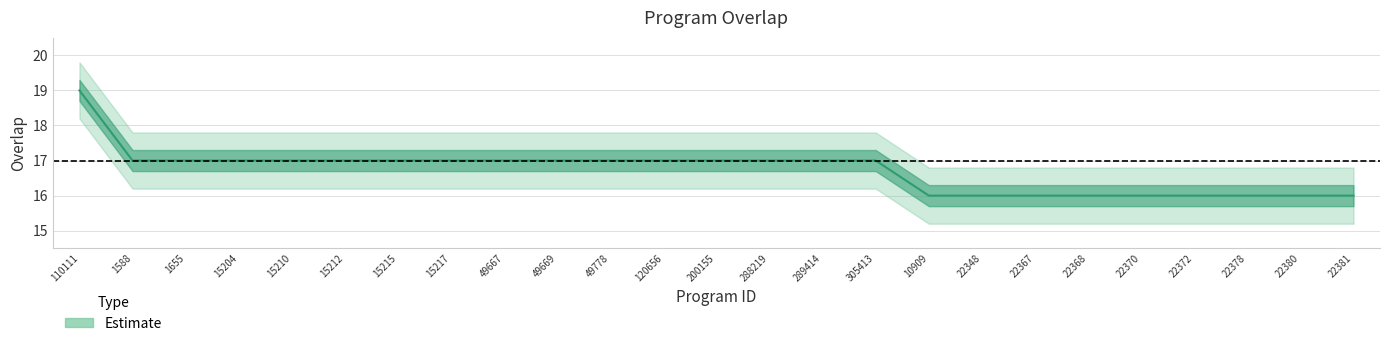

What is the change in value from 1588 to 22370?

-1